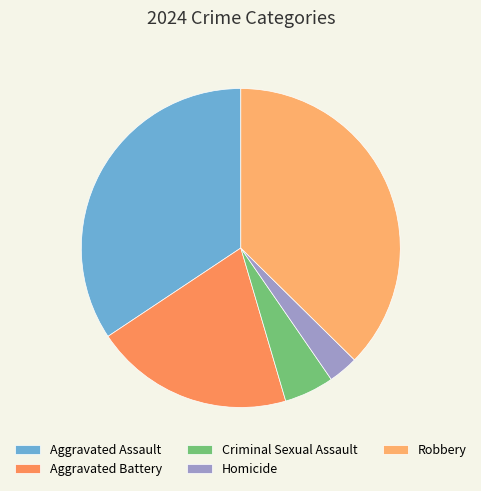

Which category has the smallest portion of the pie?

Homicide